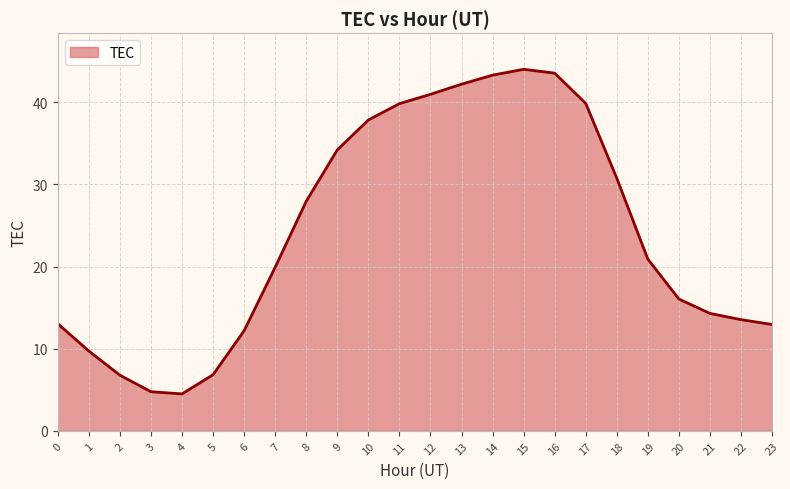

What is the difference between the values at 4 and 18?

26.2